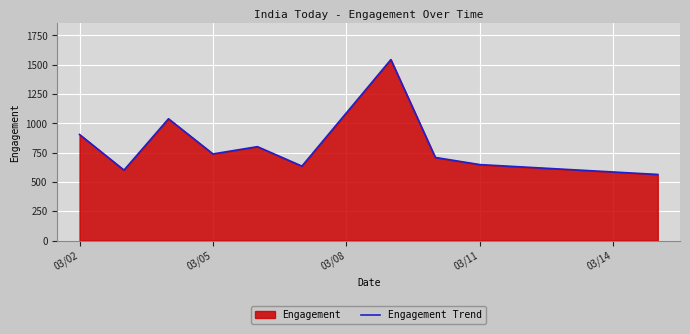

Read the value at 03/02, to the nearest 100.

900